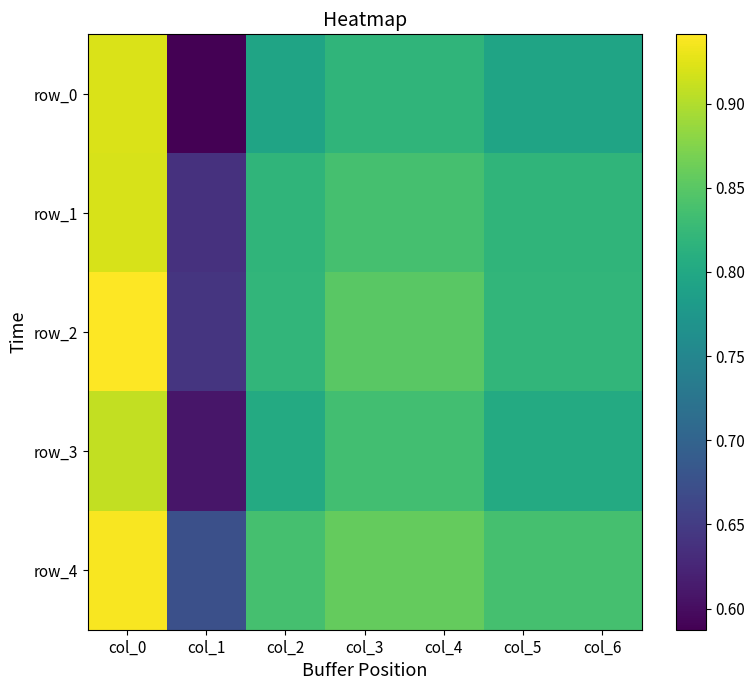

Which label corresponds to the smallest value in the chart?

col_1